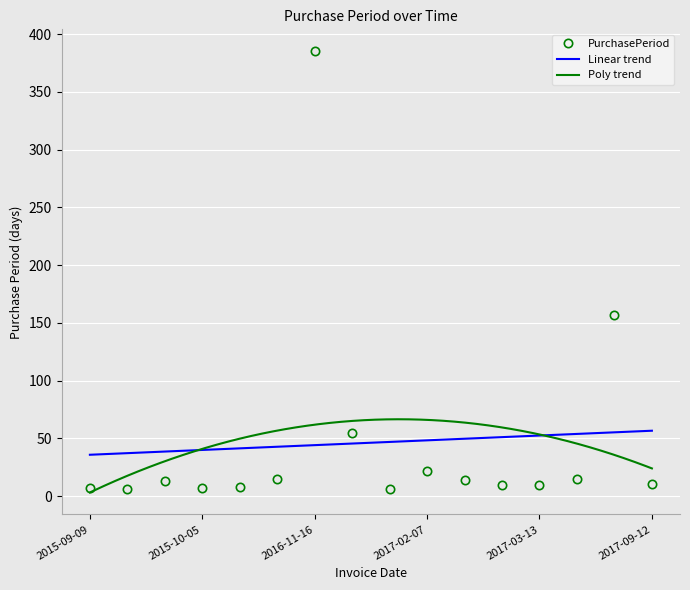

At which label is the value closest to 195?

2017-09-01